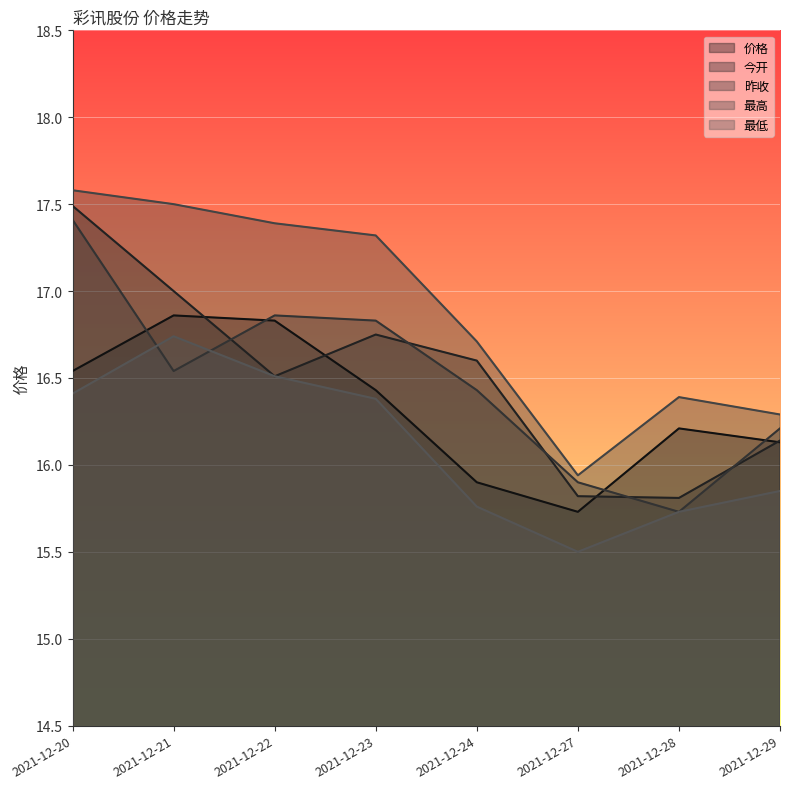

How many categories are shown in the chart?

8